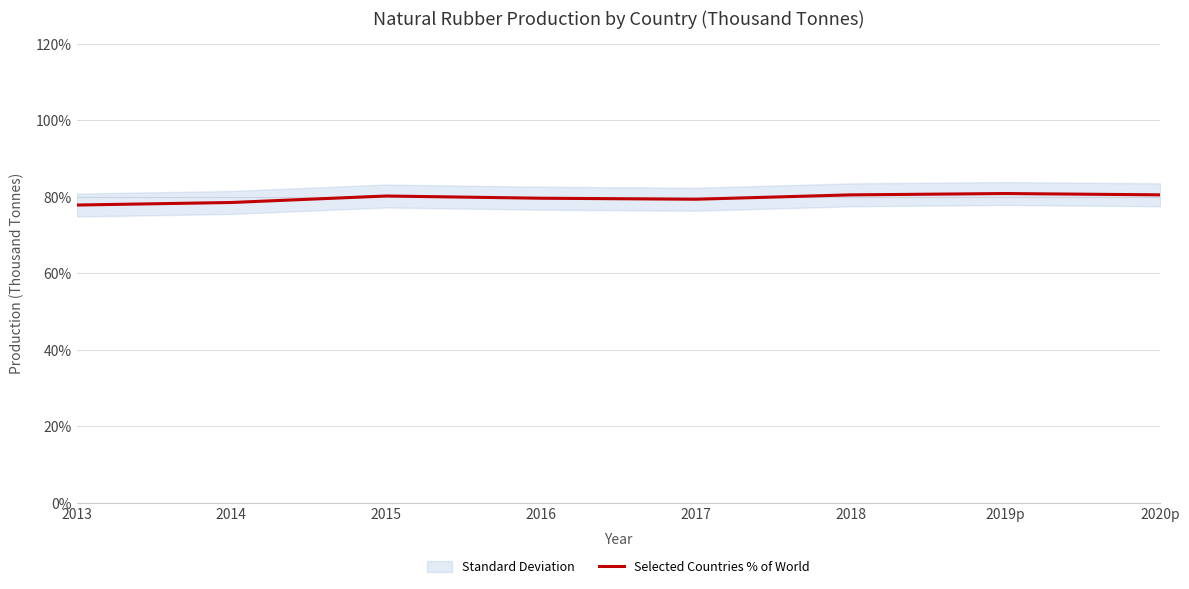

The value at 2018 is 20.4. True or false?

False